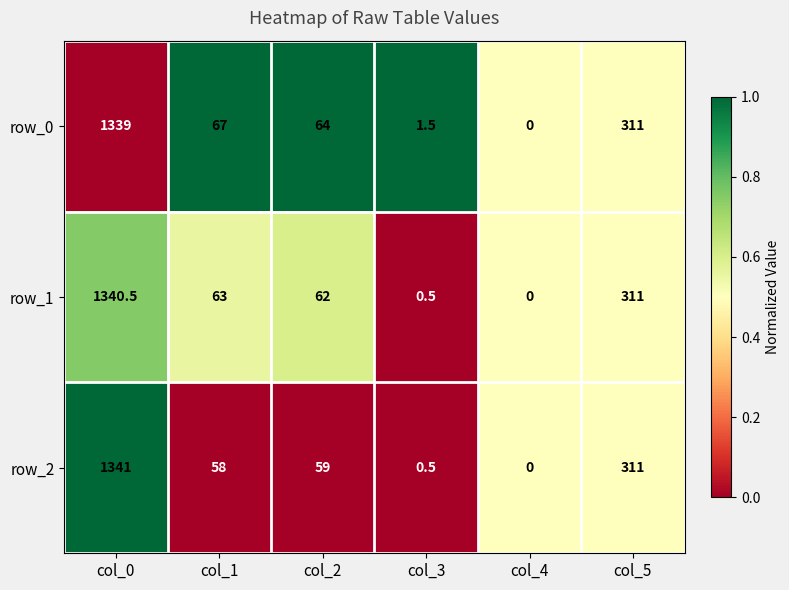

What is the difference between the highest and lowest values at col_1?

9.0